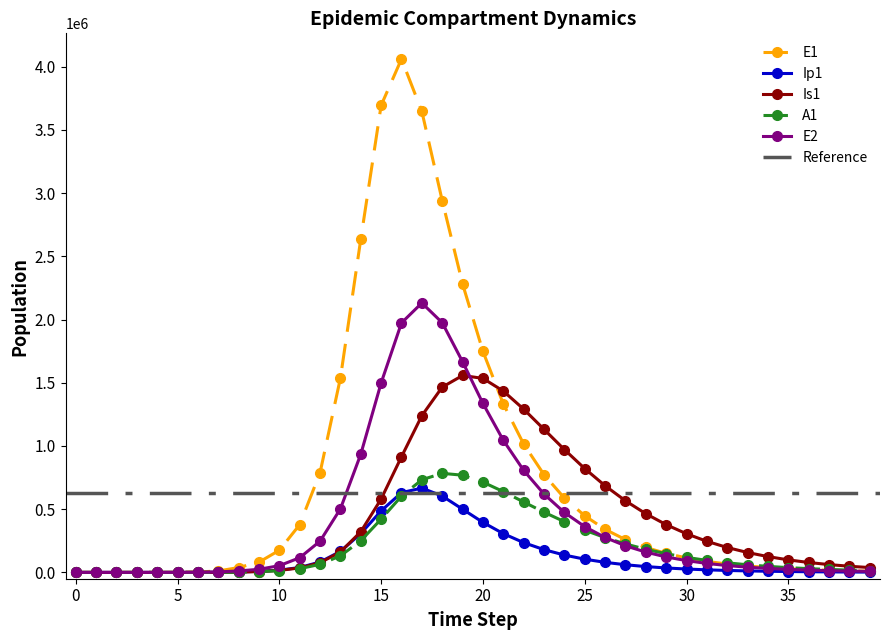

Does the chart have visible grid lines?

No